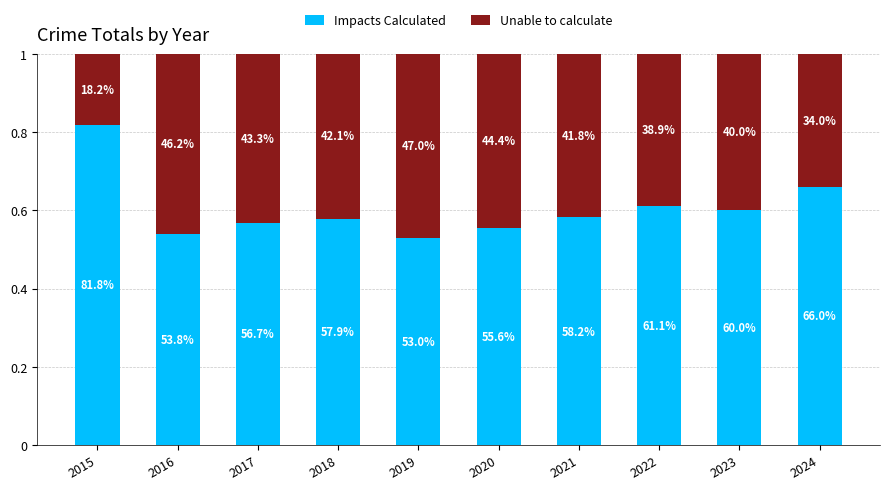

Are the bars horizontal?

No